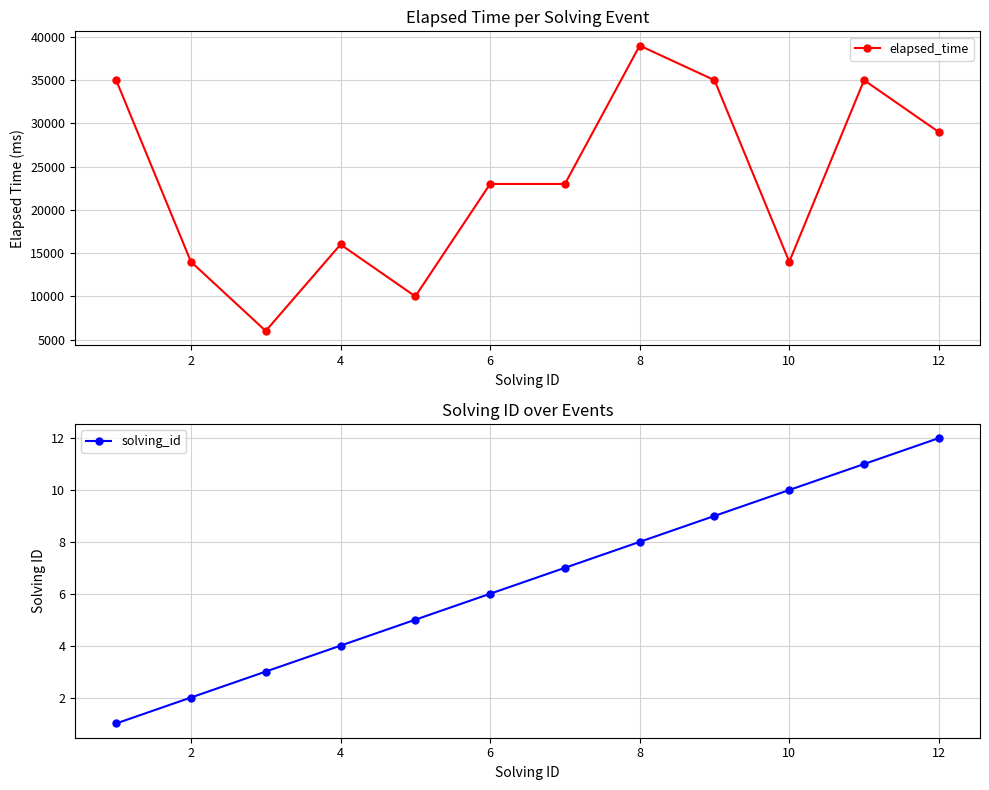

What is the smallest value displayed?

1